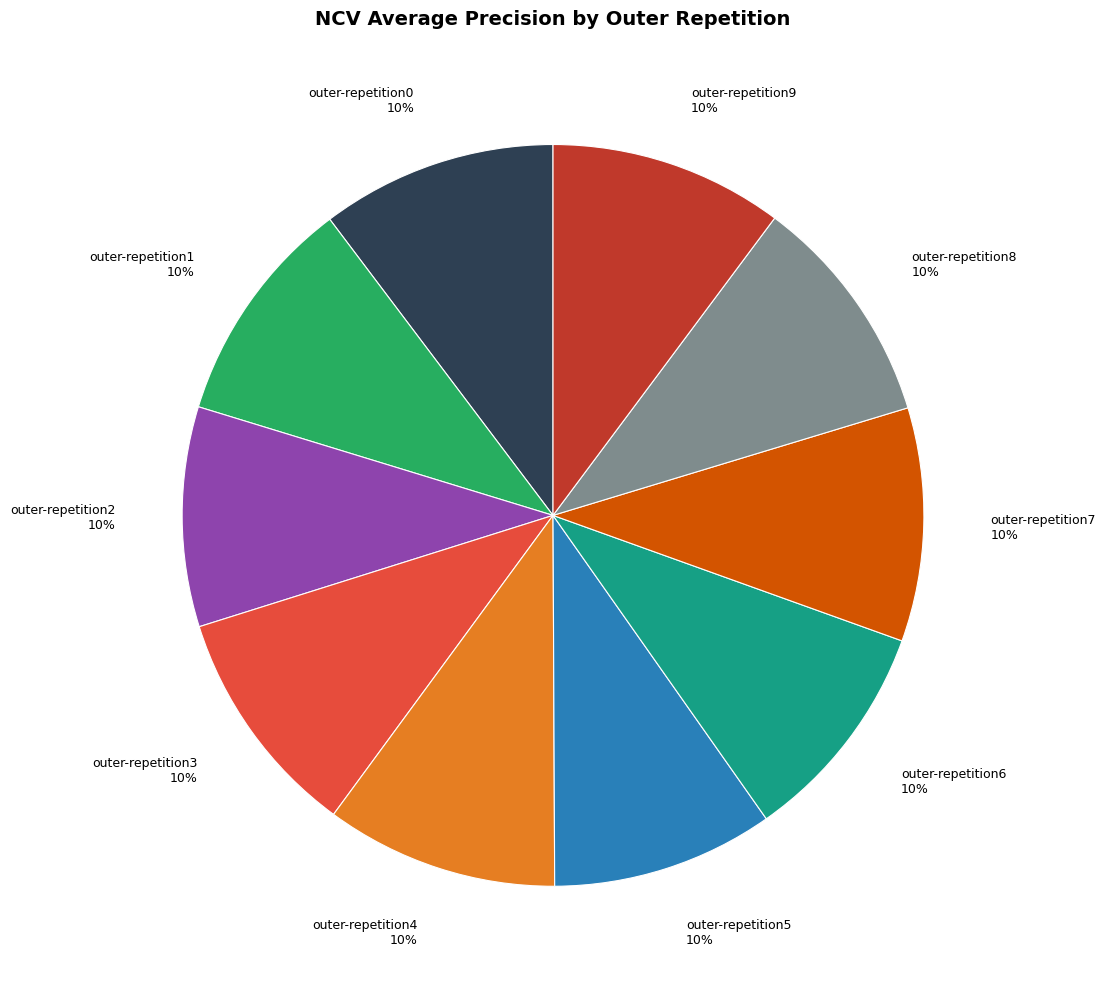

The outer-repetition7 slice represents 20% of the pie. True or false?

False